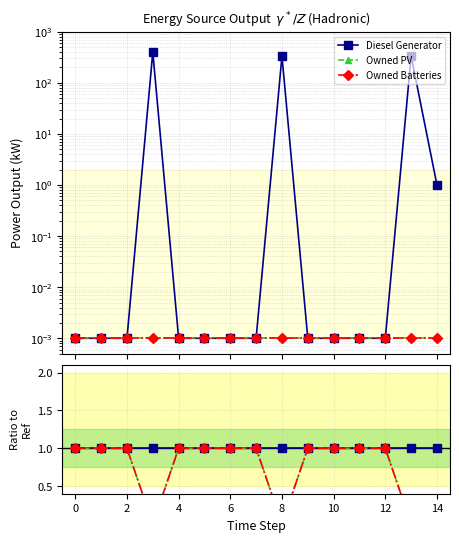

True or false: Owned PV and Diesel Generator intersect in this chart.

False